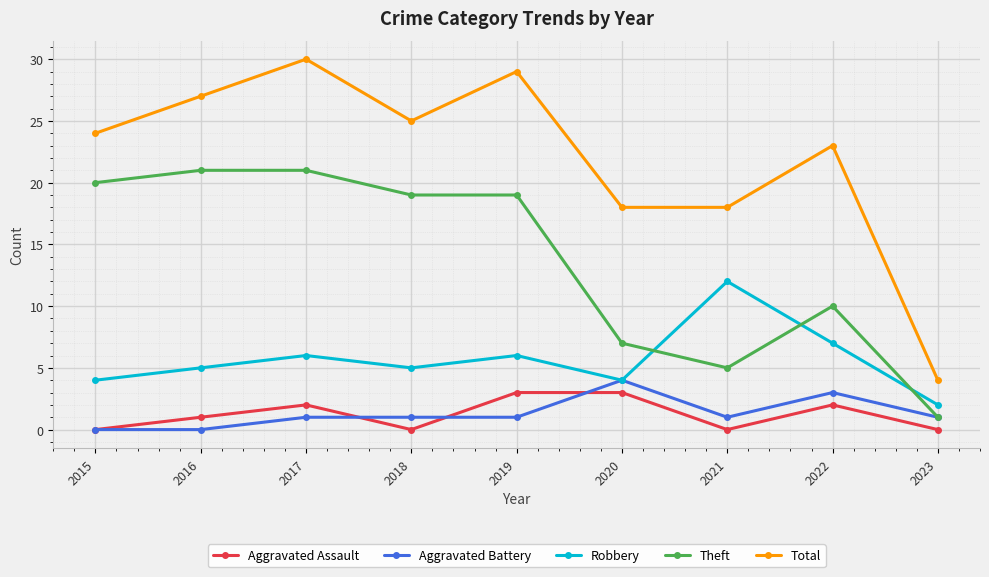

Reading right to left, extract all data points from this chart.

Aggravated Assault: 0	2	0	3	3	0	2	1	0
Aggravated Battery: 1	3	1	4	1	1	1	0	0
Robbery: 2	7	12	4	6	5	6	5	4
Theft: 1	10	5	7	19	19	21	21	20
Total: 4	23	18	18	29	25	30	27	24